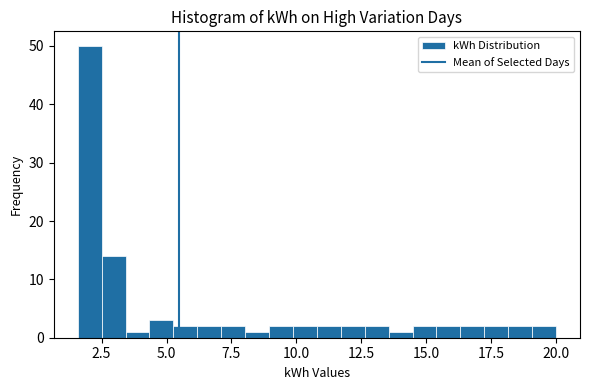

Around what value on the x-axis is the tallest bar? Give the approximate position of its centre, as read against the axis.

2.0